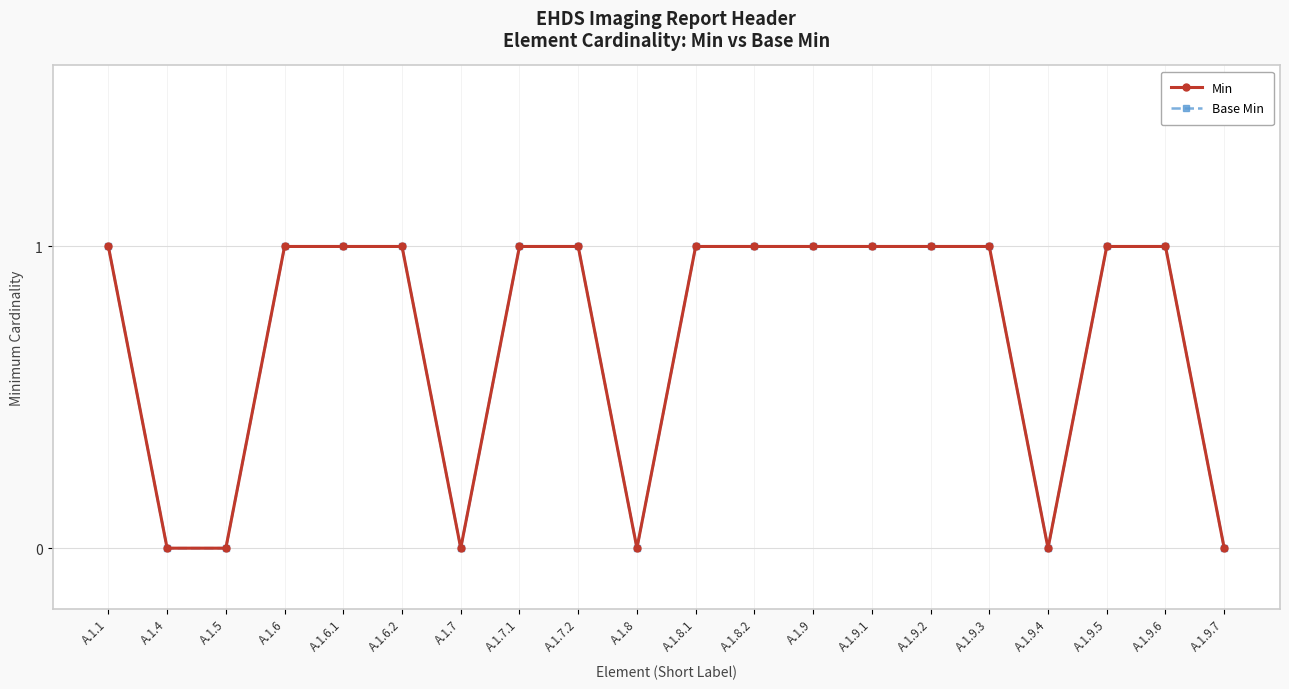

Which series changed the most between A.1.6 and A.1.9.6?

Min